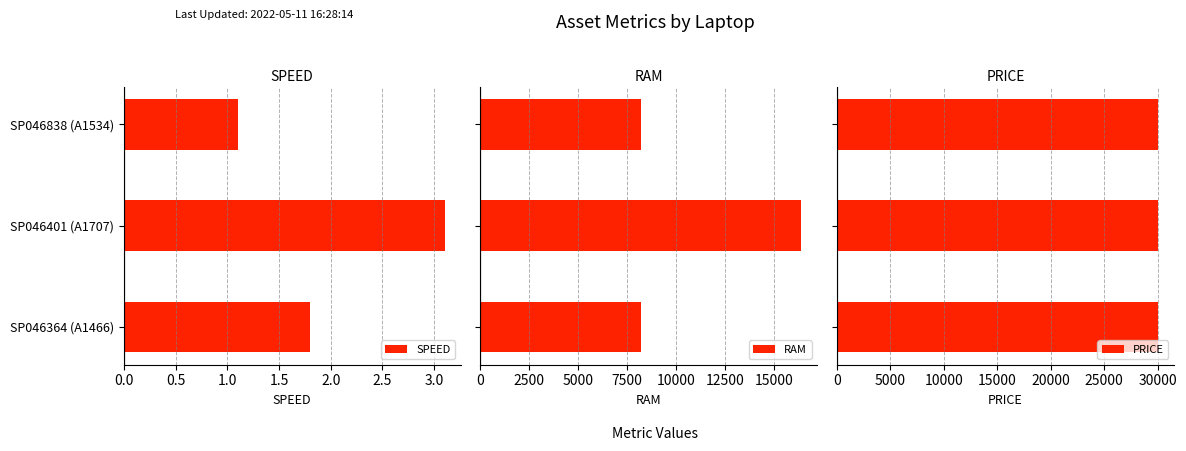

What is the maximum value shown in the chart?

16384.0